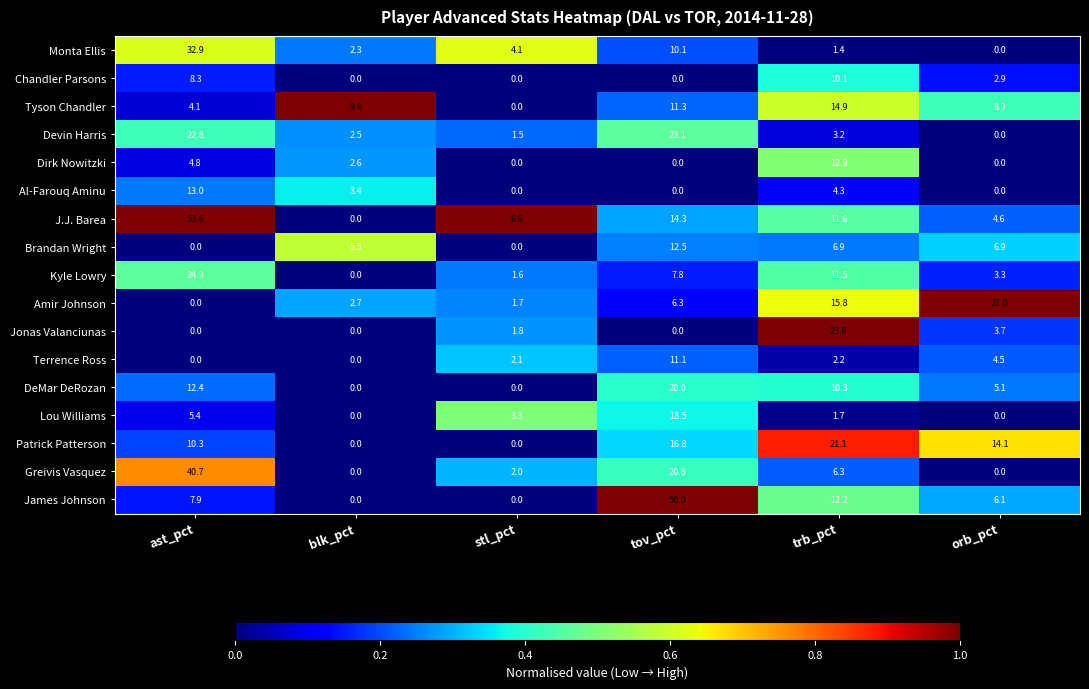

How many distinct data groups are displayed?

17